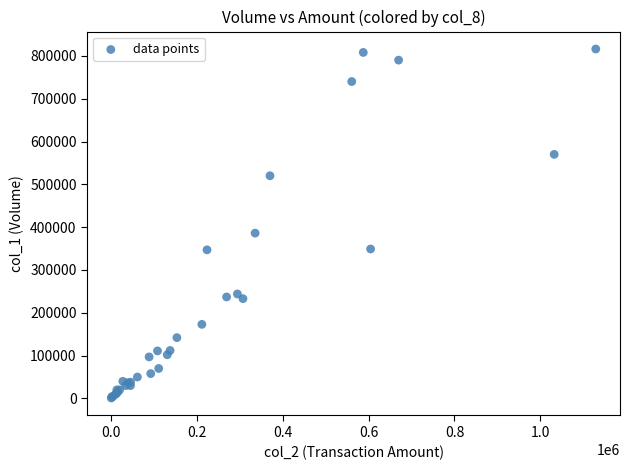

What Y value in the scatter plot is closest to 408500?

386000